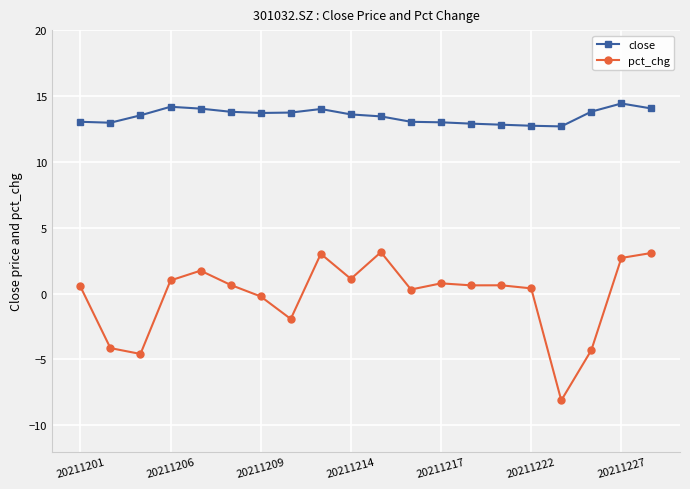

What is the greatest value displayed?

14.4